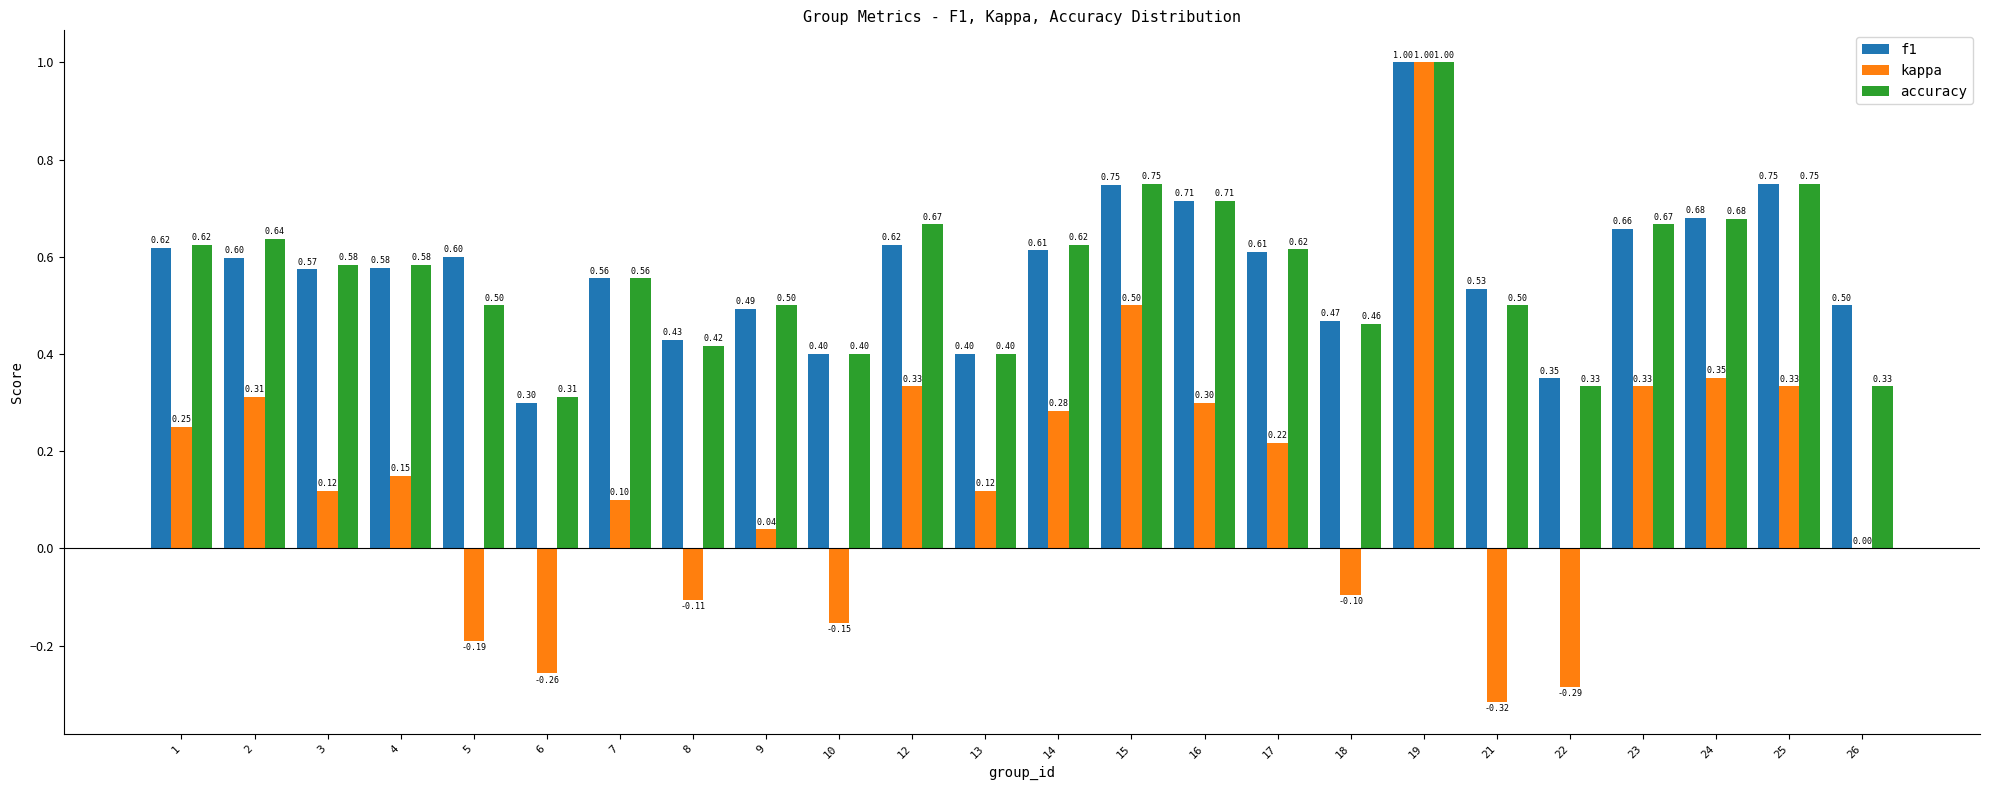

What is the sum of all accuracy values?

13.6